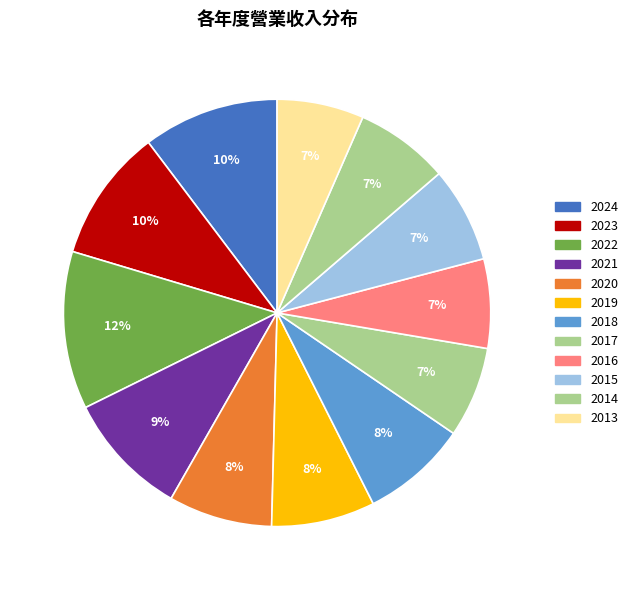

How many segments does this pie chart have?

12